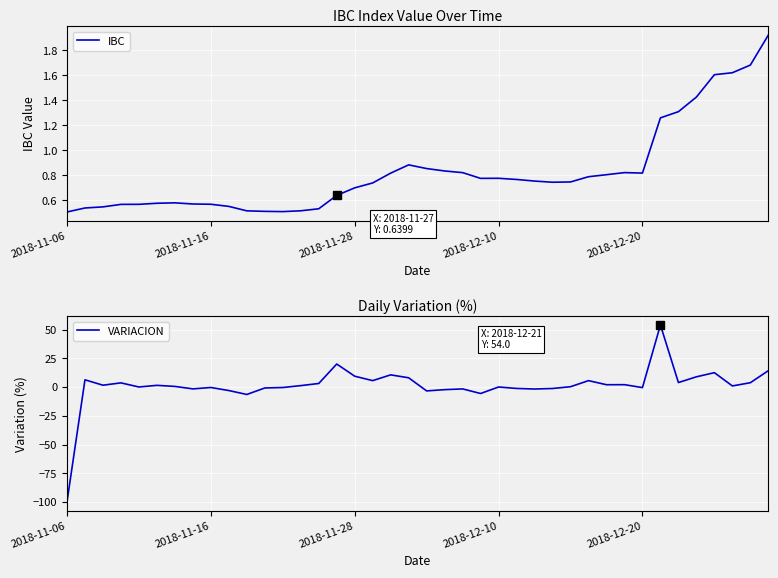

What is the highest value of the VARIACION series?

54.0